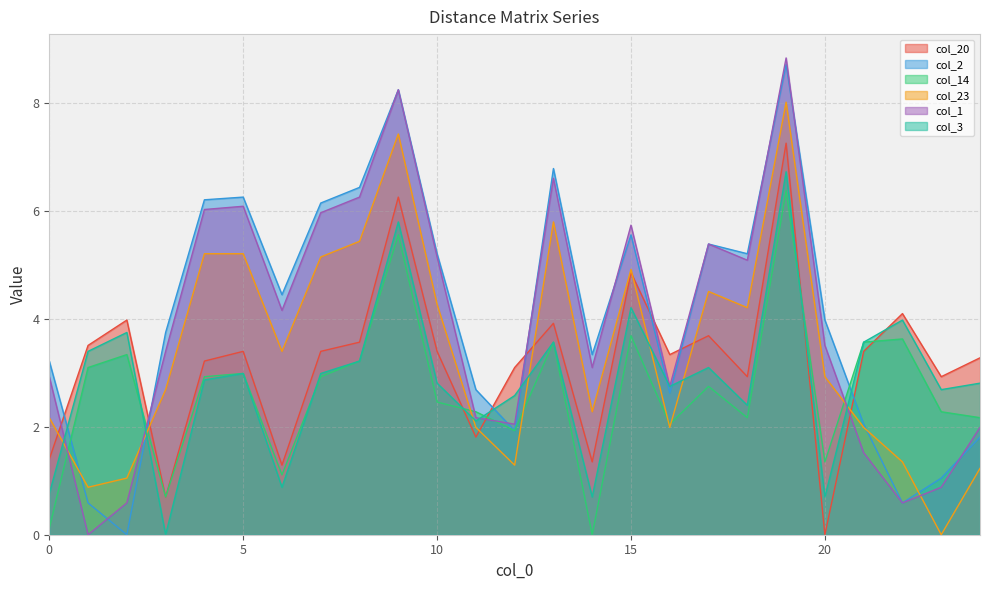

Where is the first local minimum for col_23?

1